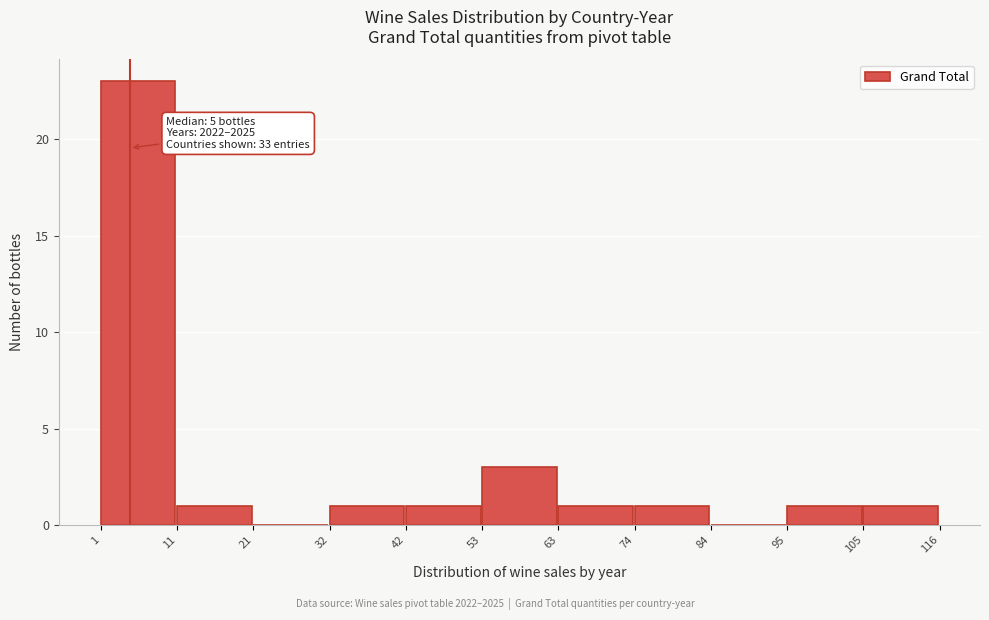

Over which range of the x-axis is the bar tallest?

1 to 11